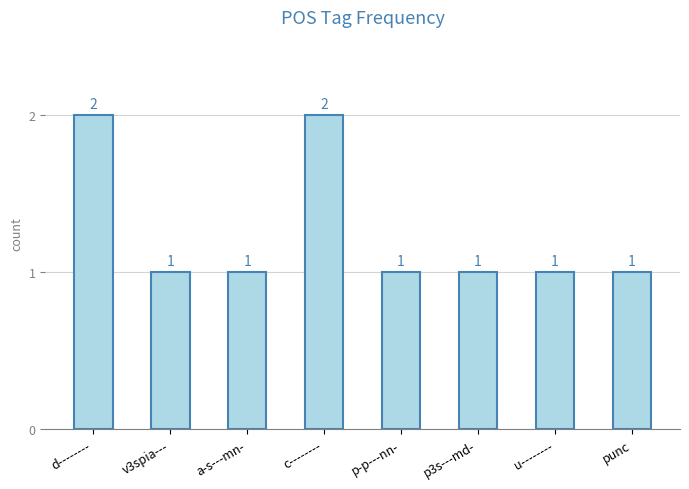

What is the sum of the values at c-------- and punc?

3